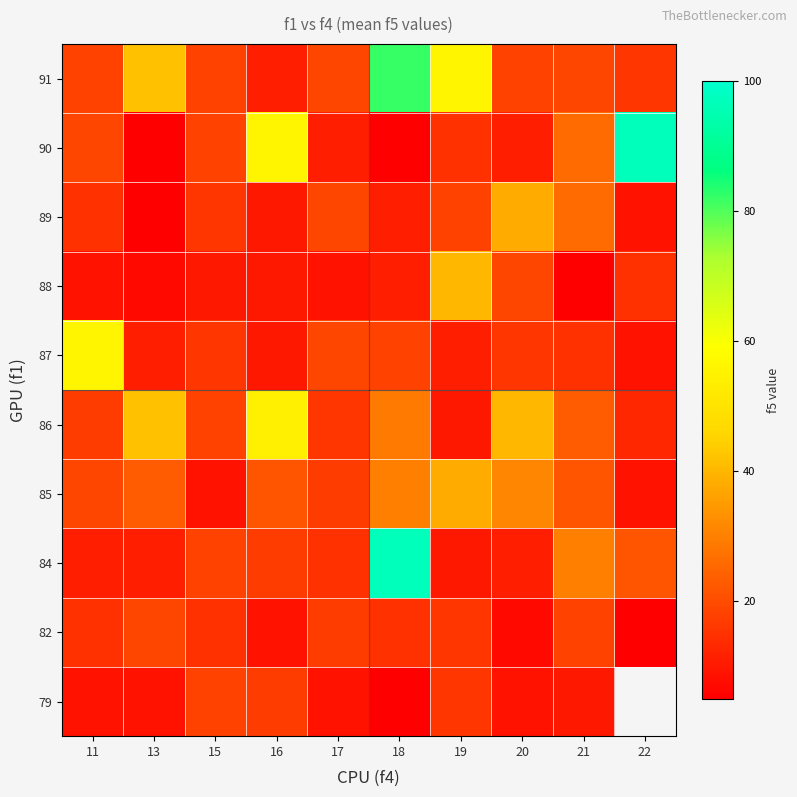

How many values in 79 are above zero?

9